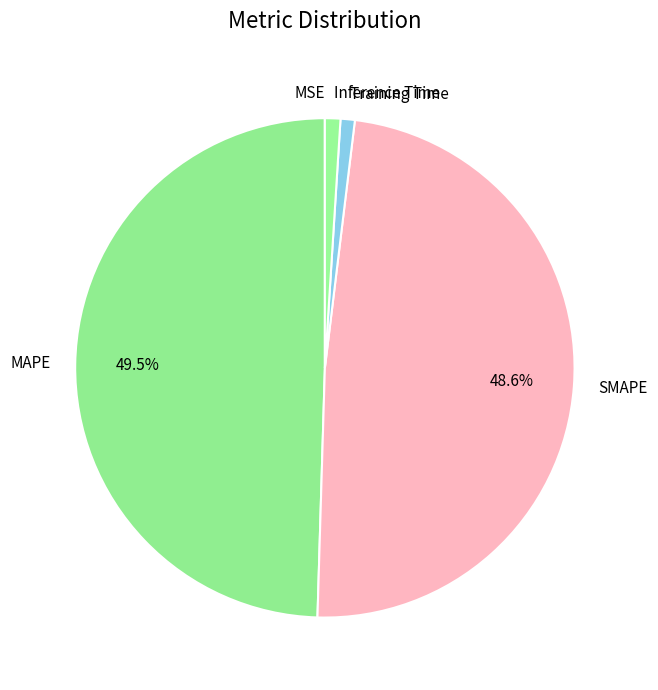

To the nearest percent, what is the average slice percentage?

20%